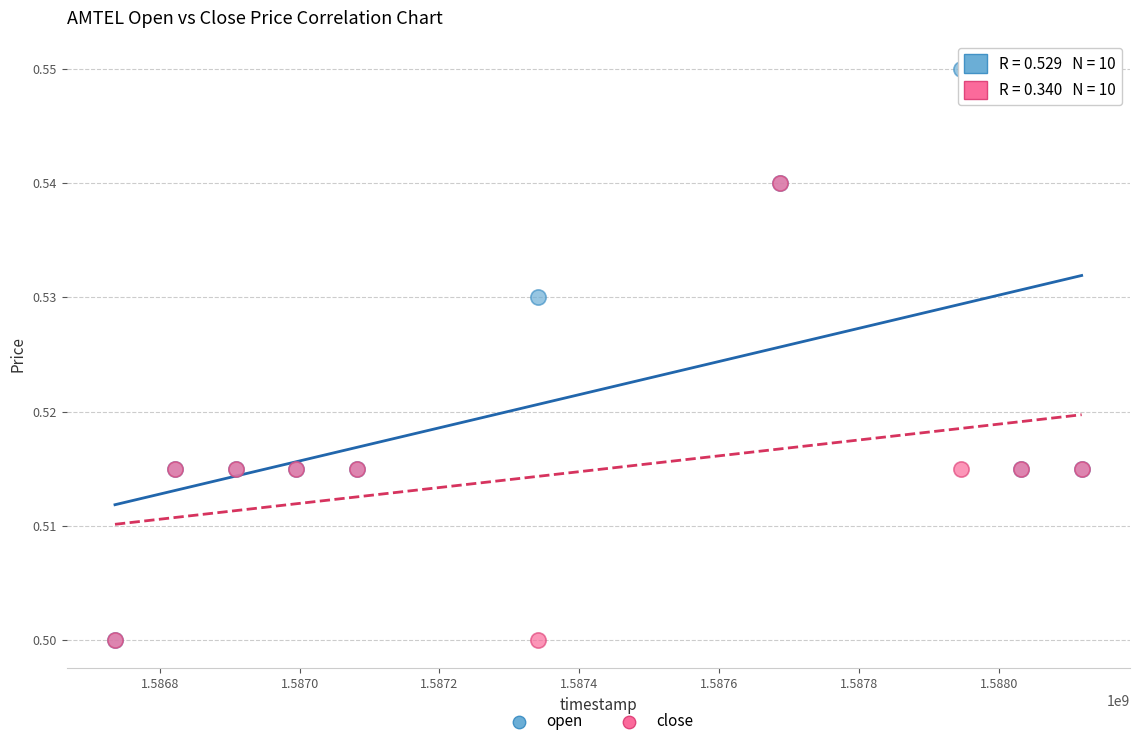

What are all the series names shown in the legend?

open, close